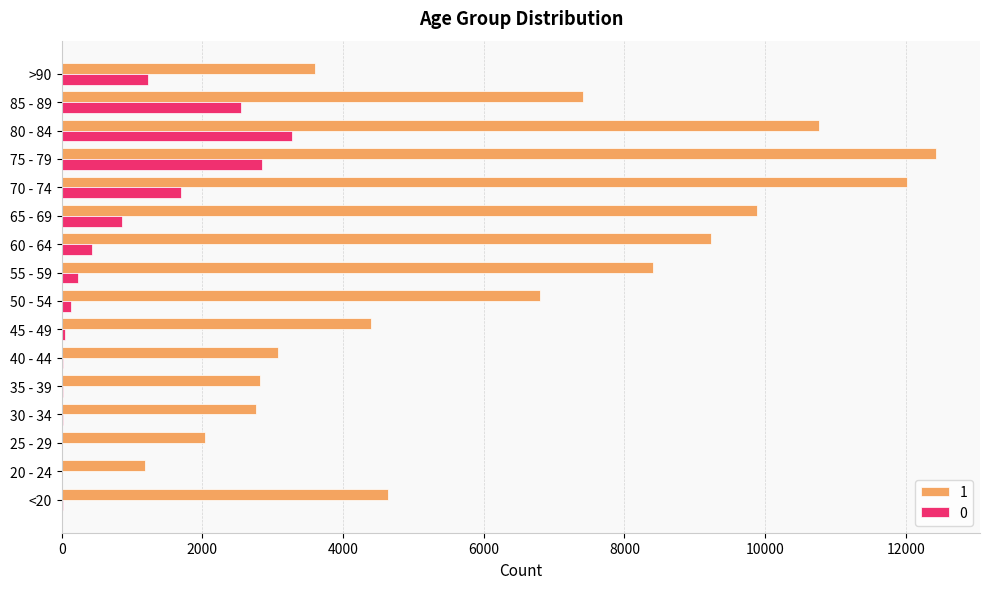

At which category is the sum across all series the highest?

75 - 79